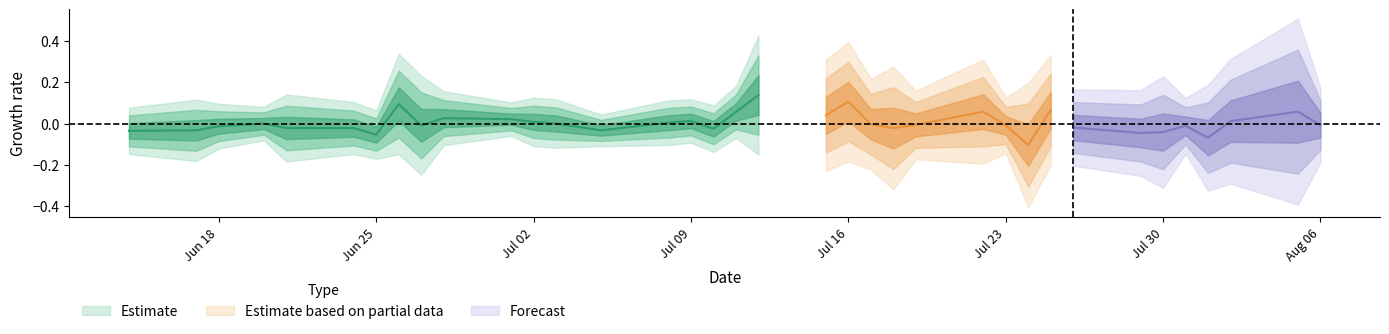

What position from the left is 33?

34